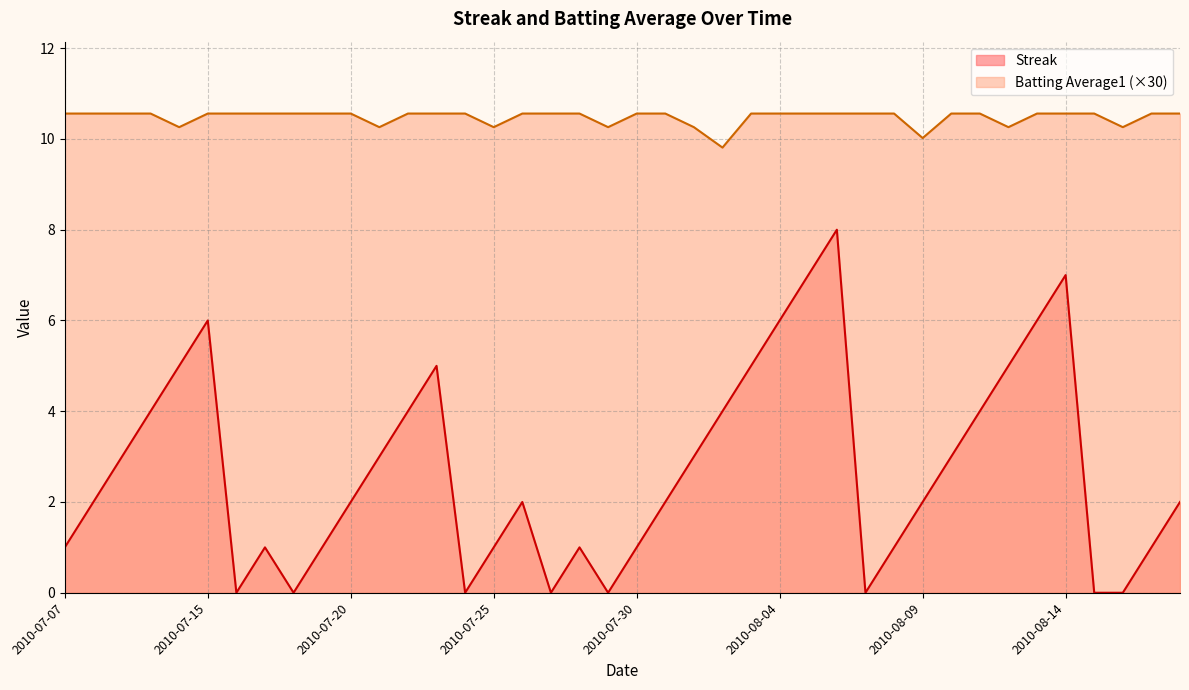

True or false: Streak and Batting Average1 cross at least once.

False